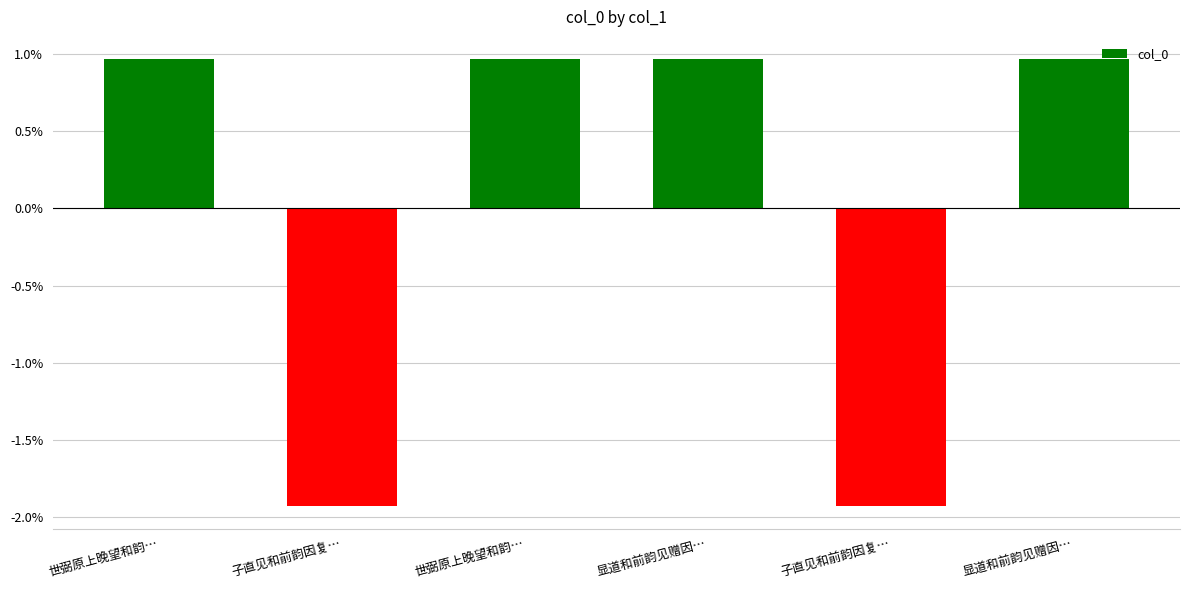

How many negative values are there?

2